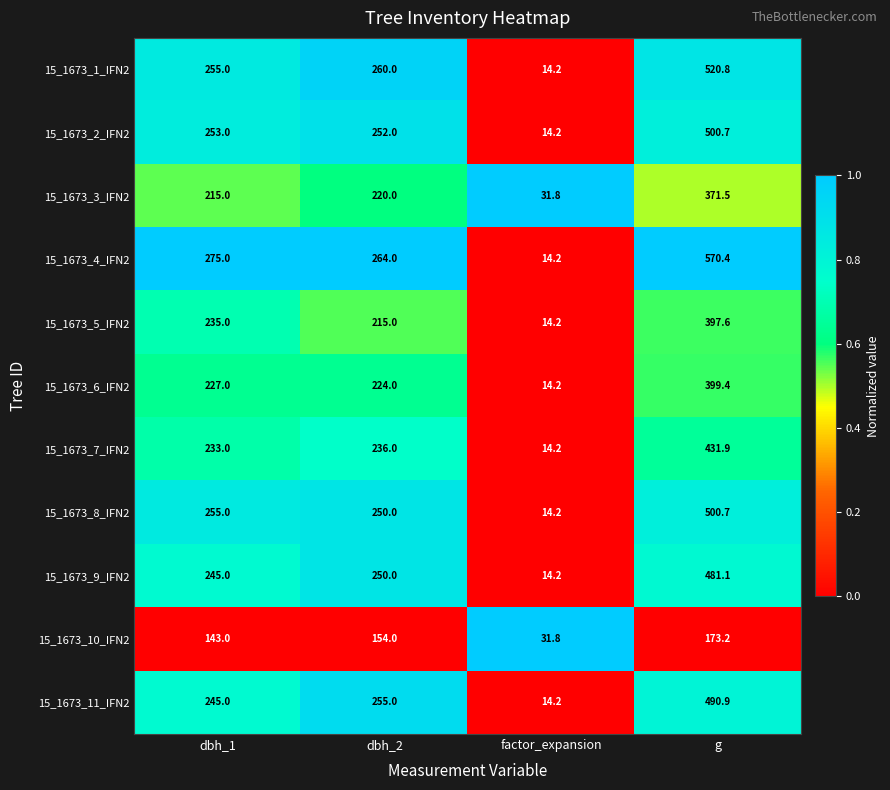

The value of 15_1673_4_IFN2 at dbh_2 is 430.9. True or false?

False